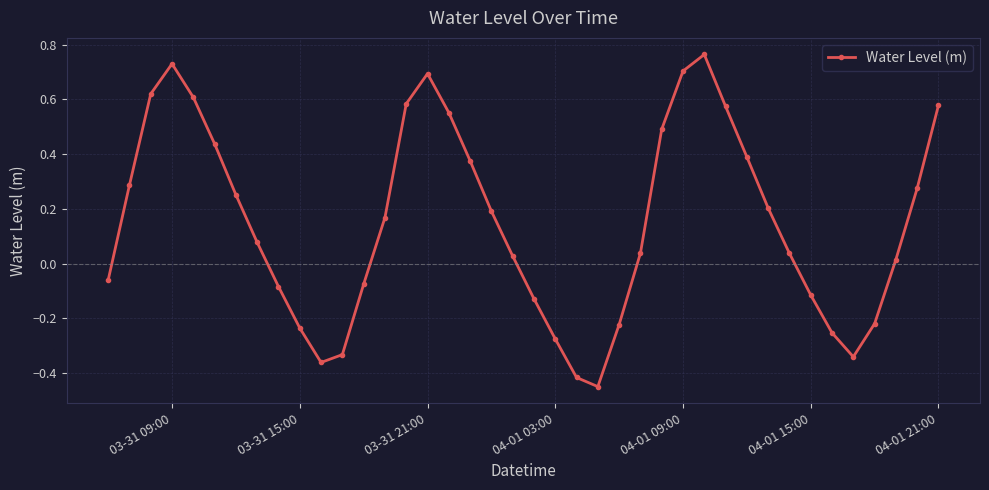

What is the difference between the maximum and minimum values?

1.2